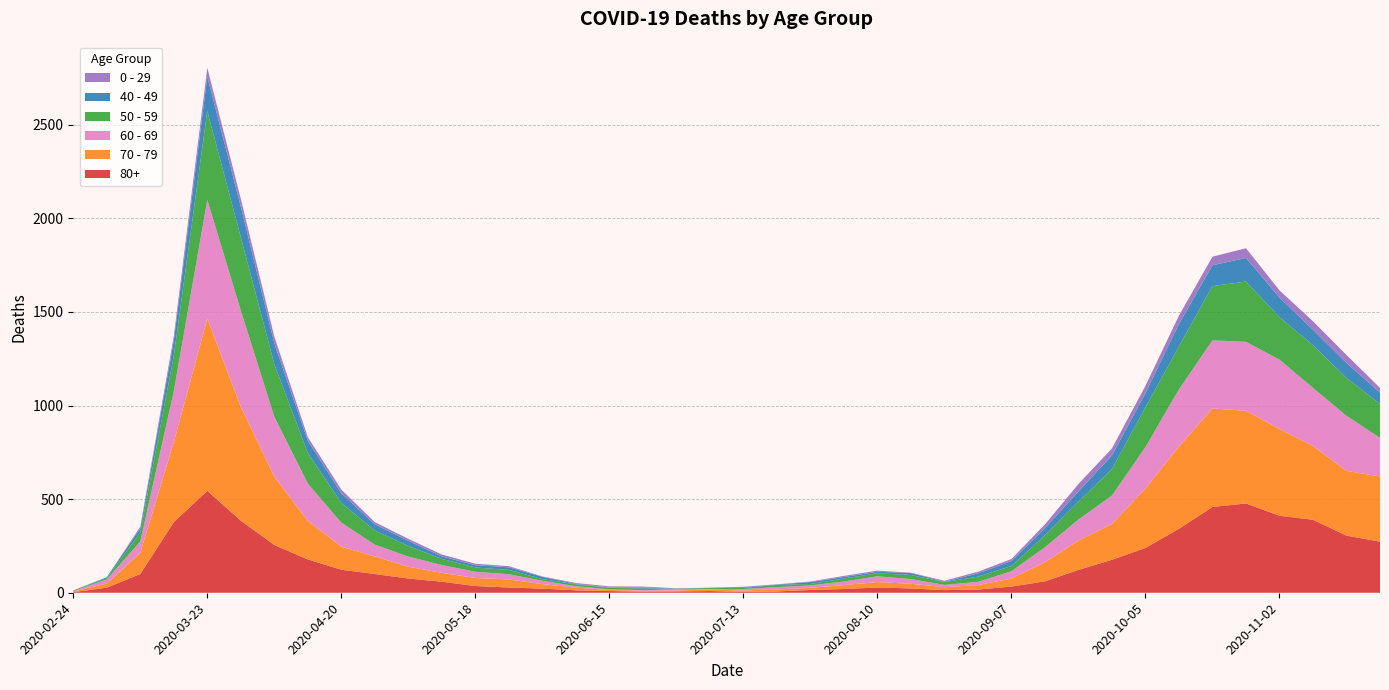

Reading left to right, transcribe all the data shown in this chart.

80+: 2020-02-24=3	2020-03-02=27	2020-03-09=100	2020-03-16=377	2020-03-23=544	2020-03-30=385	2020-04-06=255	2020-04-13=178	2020-04-20=123	2020-04-27=100	2020-05-04=76	2020-05-11=59	2020-05-18=36	2020-05-25=28	2020-06-01=22	2020-06-08=13	2020-06-15=9	2020-06-22=6	2020-06-29=7	2020-07-06=9	2020-07-13=5	2020-07-20=7	2020-07-27=15	2020-08-03=20	2020-08-10=28	2020-08-17=23	2020-08-24=14	2020-08-31=17	2020-09-07=33	2020-09-14=61	2020-09-21=122	2020-09-28=176	2020-10-05=239	2020-10-12=342	2020-10-19=458	2020-10-26=477	2020-11-02=411	2020-11-09=390	2020-11-16=305	2020-11-23=273
70 - 79: 2020-02-24=4	2020-03-02=22	2020-03-09=113	2020-03-16=427	2020-03-23=920	2020-03-30=608	2020-04-06=365	2020-04-13=206	2020-04-20=123	2020-04-27=94	2020-05-04=63	2020-05-11=47	2020-05-18=43	2020-05-25=43	2020-06-01=24	2020-06-08=14	2020-06-15=6	2020-06-22=5	2020-06-29=5	2020-07-06=8	2020-07-13=7	2020-07-20=11	2020-07-27=11	2020-08-03=21	2020-08-10=29	2020-08-17=25	2020-08-24=16	2020-08-31=24	2020-09-07=43	2020-09-14=102	2020-09-21=157	2020-09-28=191	2020-10-05=318	2020-10-12=439	2020-10-19=526	2020-10-26=495	2020-11-02=464	2020-11-09=394	2020-11-16=346	2020-11-23=348
60 - 69: 2020-02-24=2	2020-03-02=22	2020-03-09=61	2020-03-16=272	2020-03-23=634	2020-03-30=514	2020-04-06=320	2020-04-13=199	2020-04-20=128	2020-04-27=63	2020-05-04=54	2020-05-11=42	2020-05-18=33	2020-05-25=28	2020-06-01=18	2020-06-08=8	2020-06-15=3	2020-06-22=3	2020-06-29=6	2020-07-06=3	2020-07-13=8	2020-07-20=12	2020-07-27=13	2020-08-03=19	2020-08-10=31	2020-08-17=25	2020-08-24=12	2020-08-31=17	2020-09-07=39	2020-09-14=80	2020-09-21=112	2020-09-28=152	2020-10-05=221	2020-10-12=305	2020-10-19=364	2020-10-26=368	2020-11-02=370	2020-11-09=310	2020-11-16=294	2020-11-23=206
50 - 59: 2020-02-24=3	2020-03-02=7	2020-03-09=48	2020-03-16=190	2020-03-23=475	2020-03-30=392	2020-04-06=281	2020-04-13=163	2020-04-20=106	2020-04-27=75	2020-05-04=57	2020-05-11=33	2020-05-18=23	2020-05-25=23	2020-06-01=9	2020-06-08=10	2020-06-15=8	2020-06-22=9	2020-06-29=3	2020-07-06=5	2020-07-13=6	2020-07-20=12	2020-07-27=8	2020-08-03=16	2020-08-10=16	2020-08-17=22	2020-08-24=15	2020-08-31=28	2020-09-07=28	2020-09-14=64	2020-09-21=95	2020-09-28=142	2020-10-05=212	2020-10-12=230	2020-10-19=290	2020-10-26=322	2020-11-02=227	2020-11-09=228	2020-11-16=202	2020-11-23=182
40 - 49: 2020-02-24=0	2020-03-02=5	2020-03-09=21	2020-03-16=79	2020-03-23=183	2020-03-30=163	2020-04-06=111	2020-04-13=66	2020-04-20=51	2020-04-27=33	2020-05-04=27	2020-05-11=13	2020-05-18=12	2020-05-25=14	2020-06-01=12	2020-06-08=3	2020-06-15=2	2020-06-22=5	2020-06-29=1	2020-07-06=1	2020-07-13=4	2020-07-20=2	2020-07-27=10	2020-08-03=8	2020-08-10=8	2020-08-17=10	2020-08-24=2	2020-08-31=17	2020-09-07=26	2020-09-14=38	2020-09-21=55	2020-09-28=72	2020-10-05=76	2020-10-12=120	2020-10-19=111	2020-10-26=126	2020-11-02=105	2020-11-09=83	2020-11-16=80	2020-11-23=60
0 - 29: 2020-02-24=1	2020-03-02=0	2020-03-09=10	2020-03-16=25	2020-03-23=47	2020-03-30=42	2020-04-06=36	2020-04-13=19	2020-04-20=20	2020-04-27=12	2020-05-04=11	2020-05-11=10	2020-05-18=8	2020-05-25=6	2020-06-01=2	2020-06-08=4	2020-06-15=6	2020-06-22=5	2020-06-29=2	2020-07-06=1	2020-07-13=2	2020-07-20=1	2020-07-27=3	2020-08-03=6	2020-08-10=6	2020-08-17=2	2020-08-24=5	2020-08-31=9	2020-09-07=11	2020-09-14=20	2020-09-21=40	2020-09-28=38	2020-10-05=39	2020-10-12=44	2020-10-19=46	2020-10-26=52	2020-11-02=38	2020-11-09=45	2020-11-16=43	2020-11-23=25